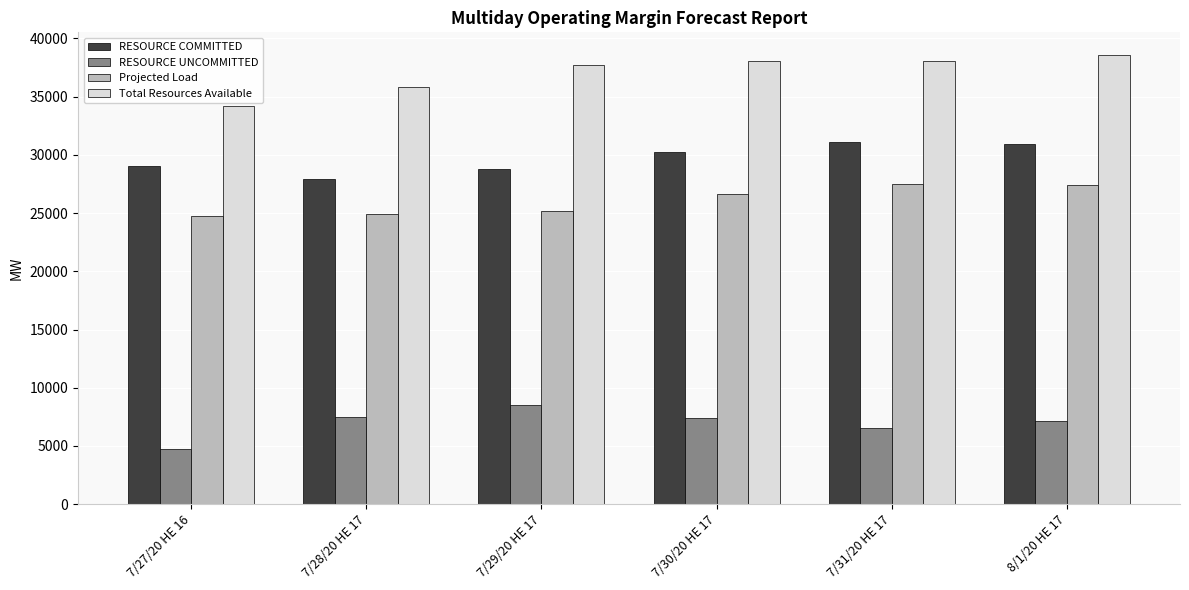

Is the value of RESOURCE COMMITTED at 7/31/20 HE 17 greater than the value of Projected Load at 7/31/20 HE 17?

Yes